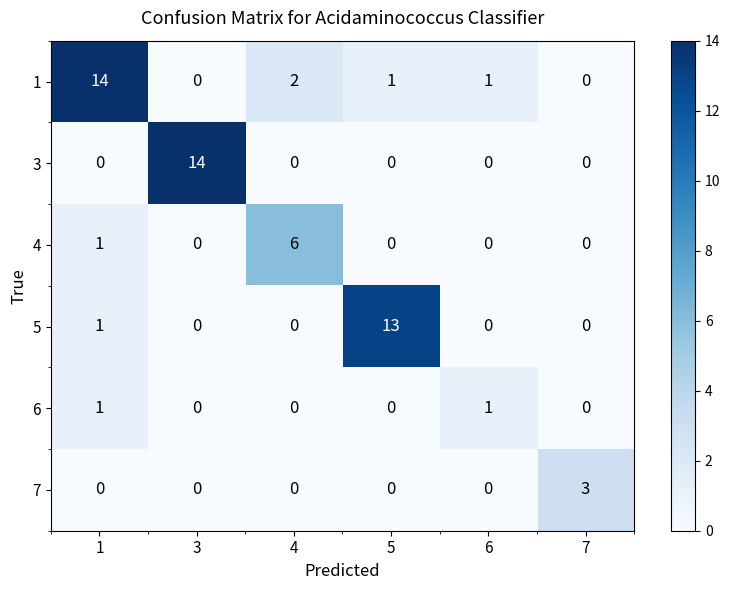

What is the maximum value for 3?

14